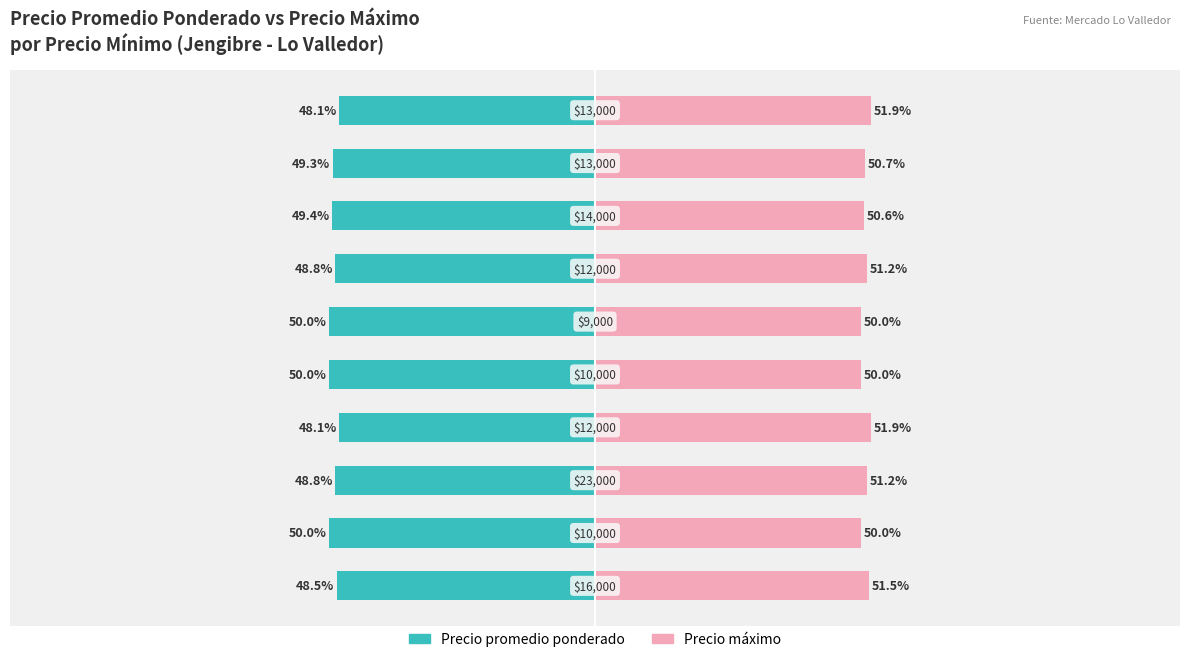

Does the chart contain any negative values?

Yes